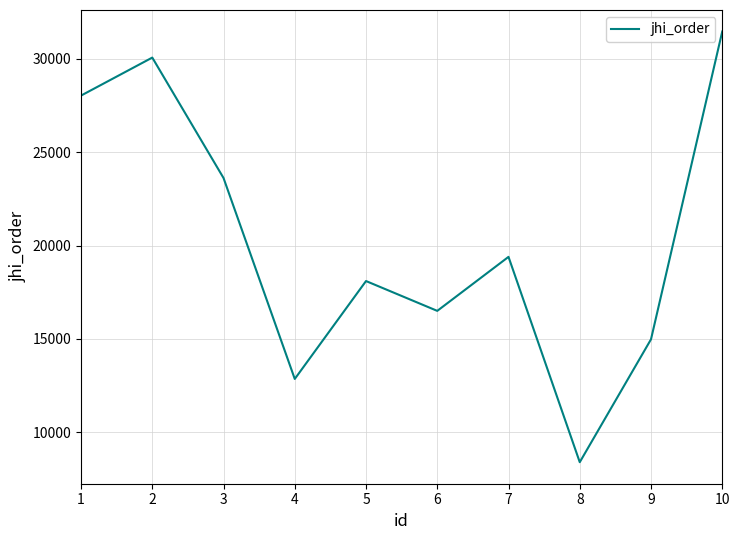

How many interior local peaks (higher than both neighbors) does the data have?

3